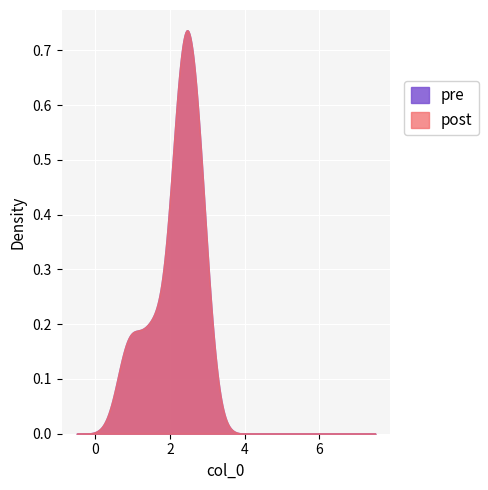

How many series are shown in this chart?

2